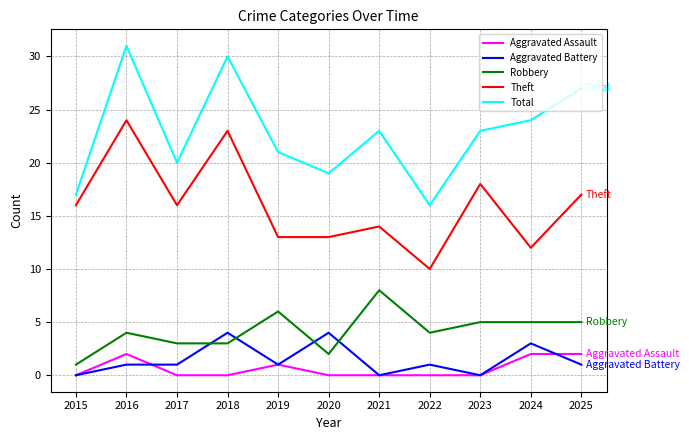

At which label does Robbery reach its peak?

2021